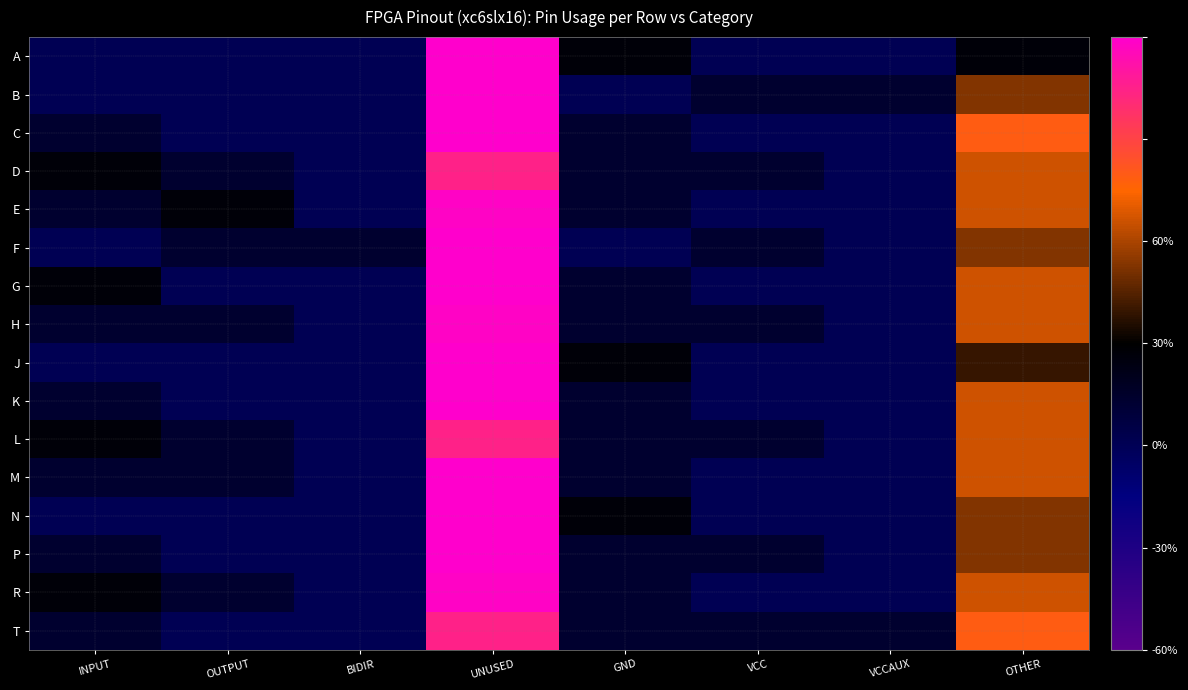

What is the smallest value displayed?

-19.6